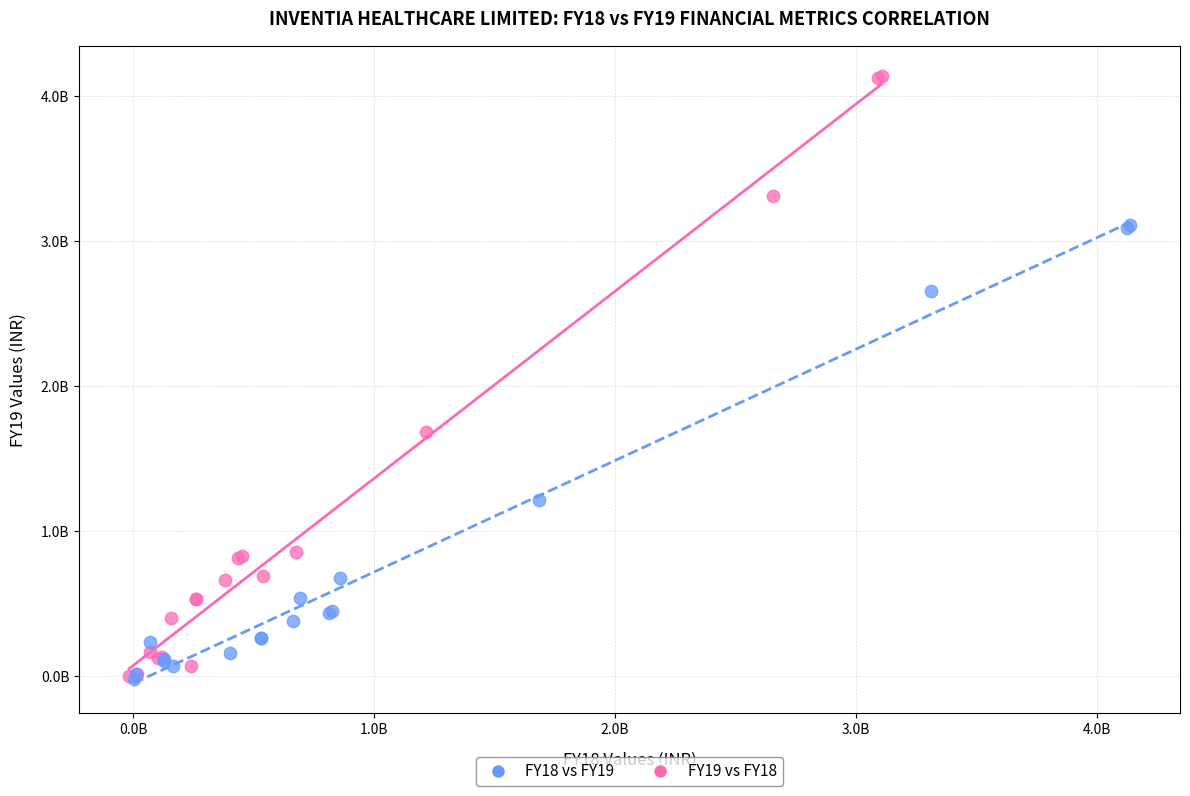

Which series contains the highest Y value?

FY19 vs FY18